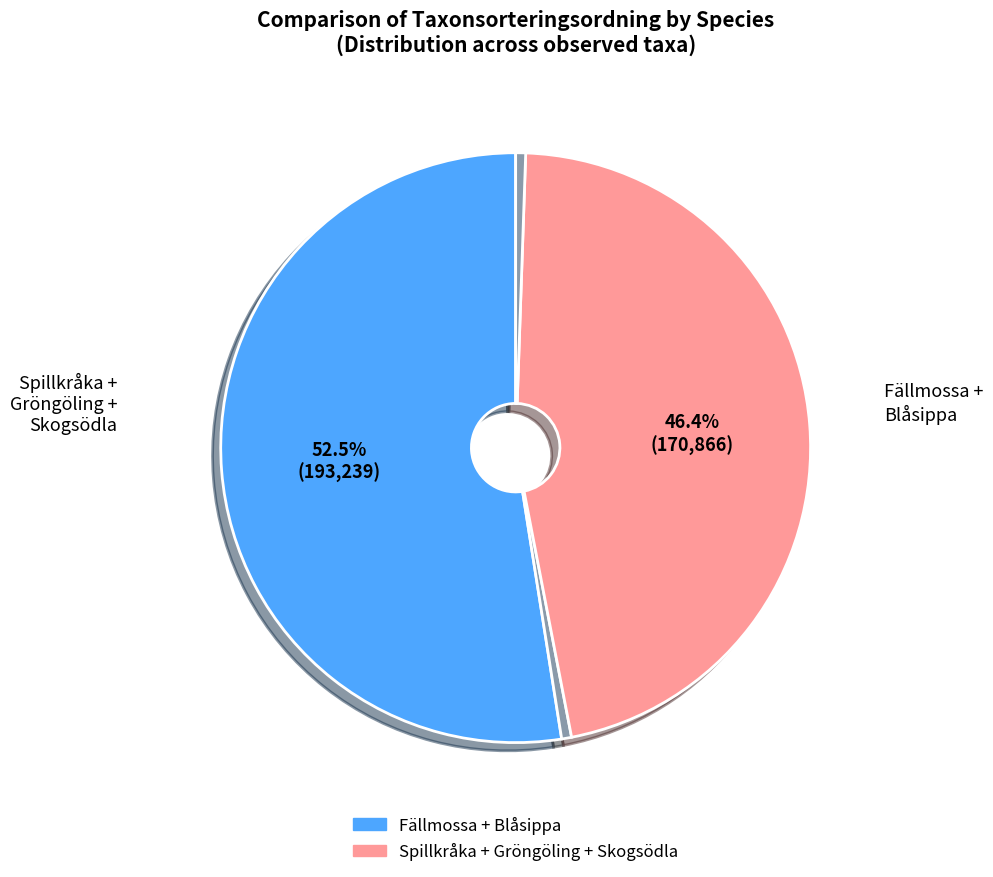

Count the number of slices in the pie.

4